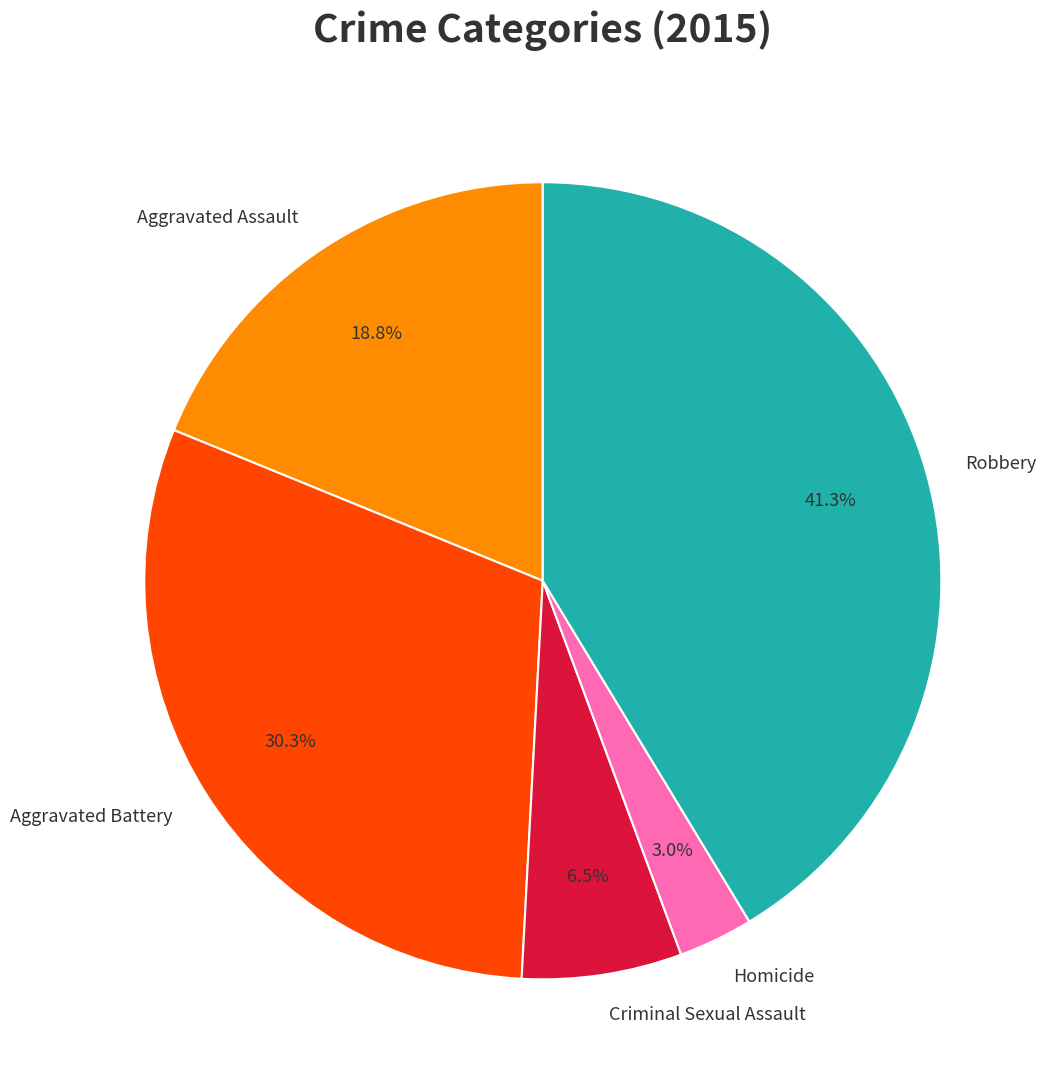

What is the largest slice in the pie chart?

Robbery